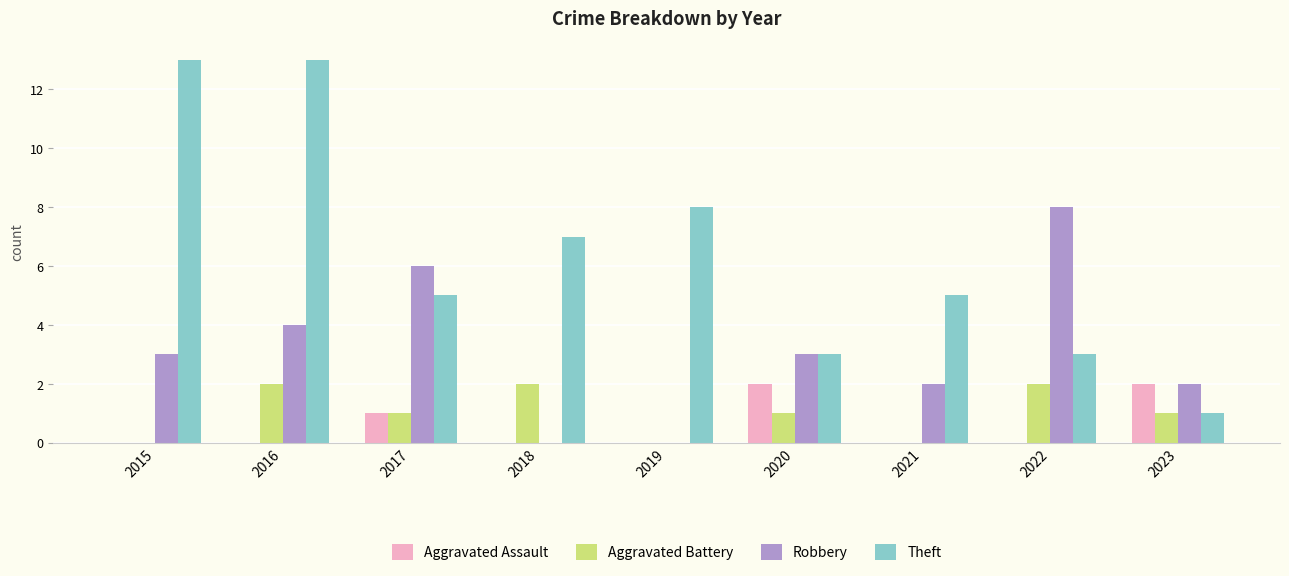

Reading left to right, list all the values displayed in this chart.

Aggravated Assault: 2015=0	2016=0	2017=1	2018=0	2019=0	2020=2	2021=0	2022=0	2023=2
Aggravated Battery: 2015=0	2016=2	2017=1	2018=2	2019=0	2020=1	2021=0	2022=2	2023=1
Robbery: 2015=3	2016=4	2017=6	2018=0	2019=0	2020=3	2021=2	2022=8	2023=2
Theft: 2015=13	2016=13	2017=5	2018=7	2019=8	2020=3	2021=5	2022=3	2023=1